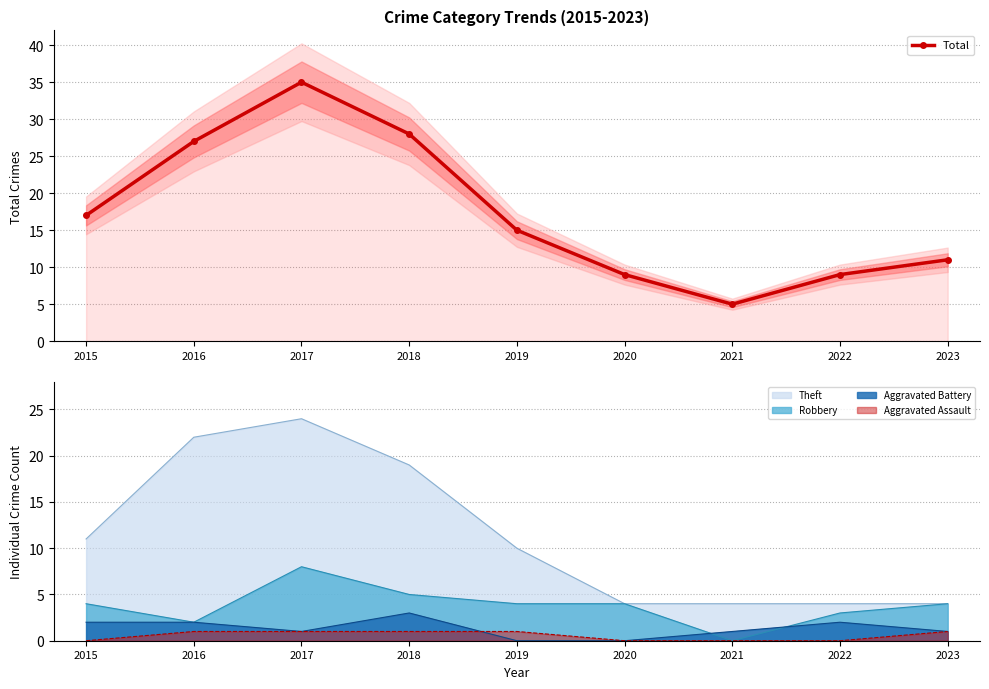

True or false: the data shows 9 at 2020.

True